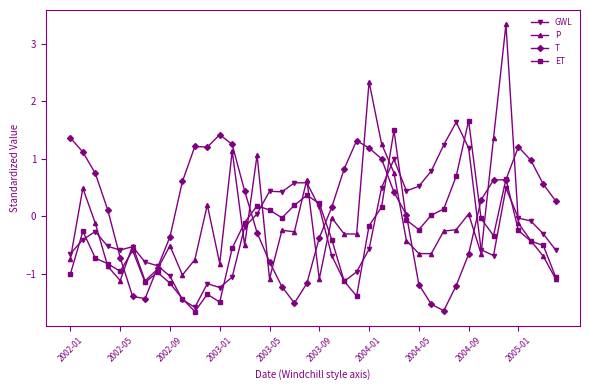

What is the value of the ET point at the 8th from the left?

-1.0